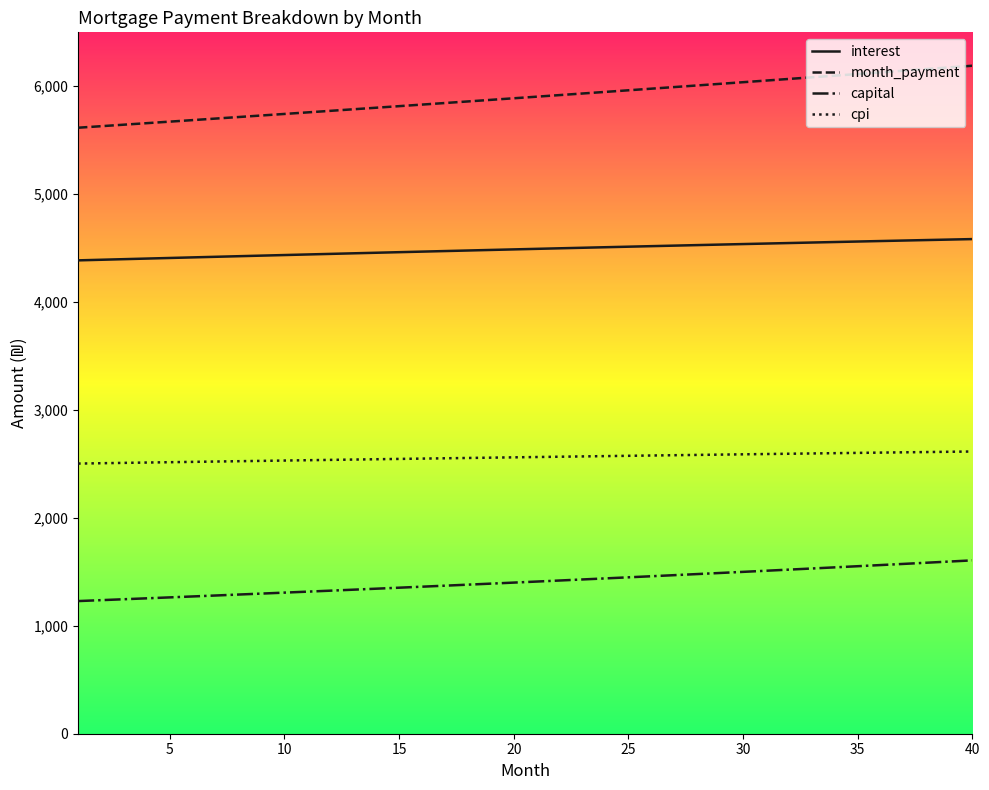

List the series in order of their peak value, lowest first.

capital, cpi, interest, month_payment